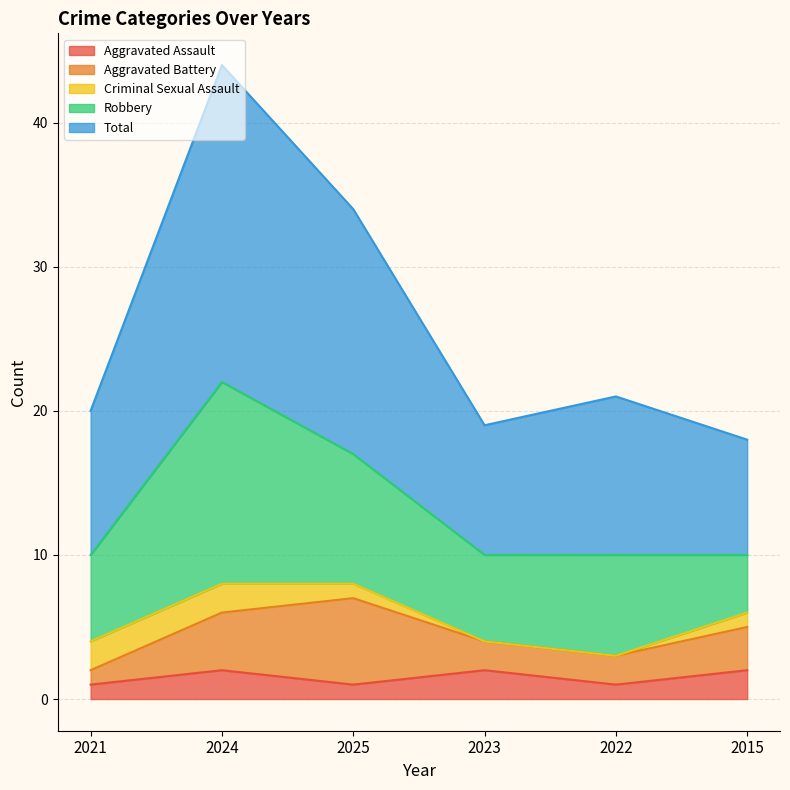

At which category does Total reach its first local peak?

2024